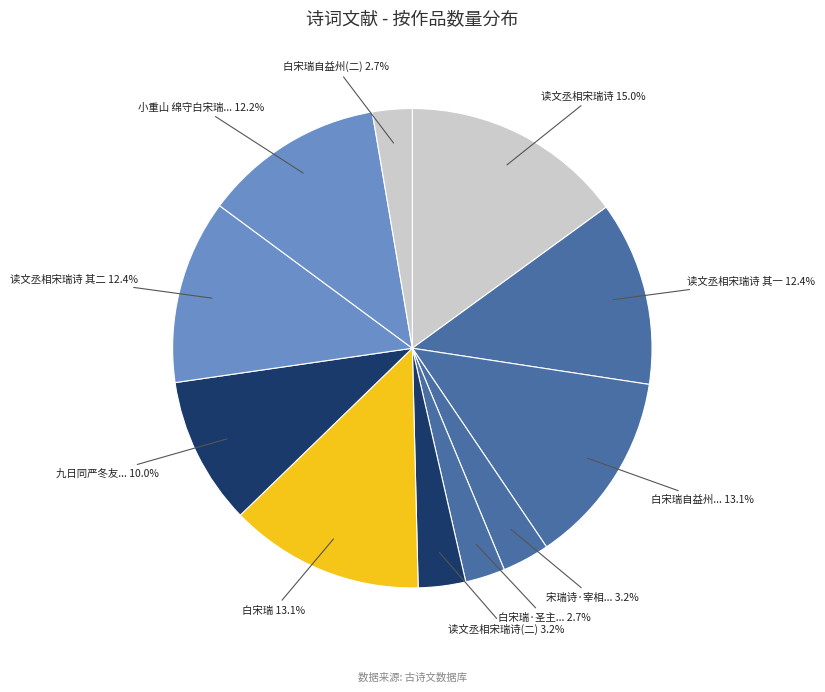

To the nearest percent, what is the average slice percentage?

9%